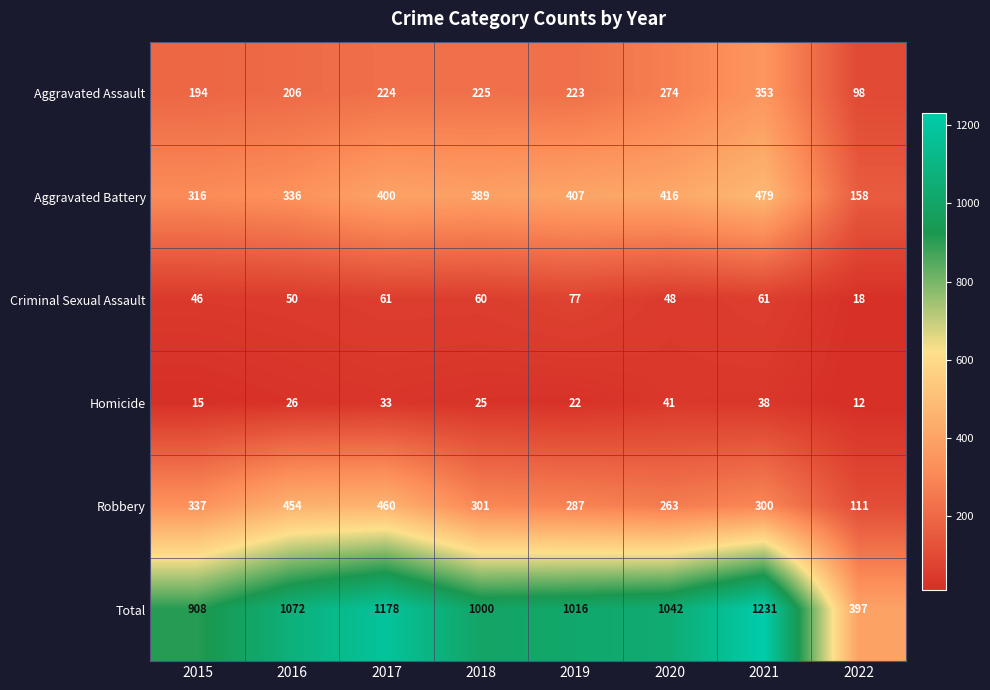

What is the sum of all Robbery values?

2513